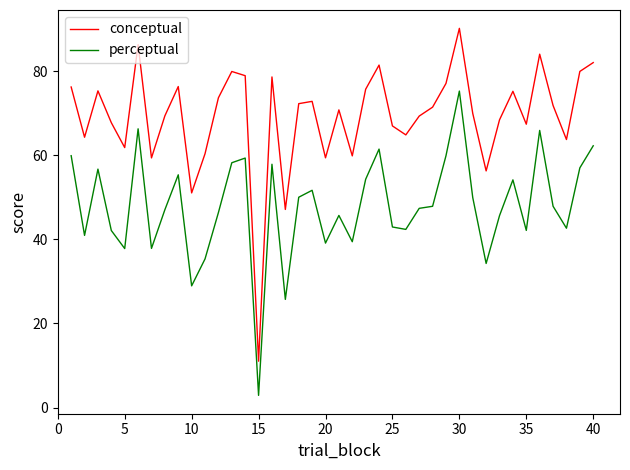

List the series in order of their peak value, highest first.

conceptual, perceptual